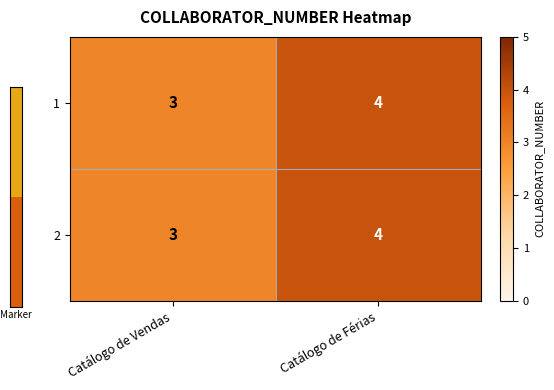

What is the sum of the 1 values at Catálogo de Férias and Catálogo de Vendas?

7